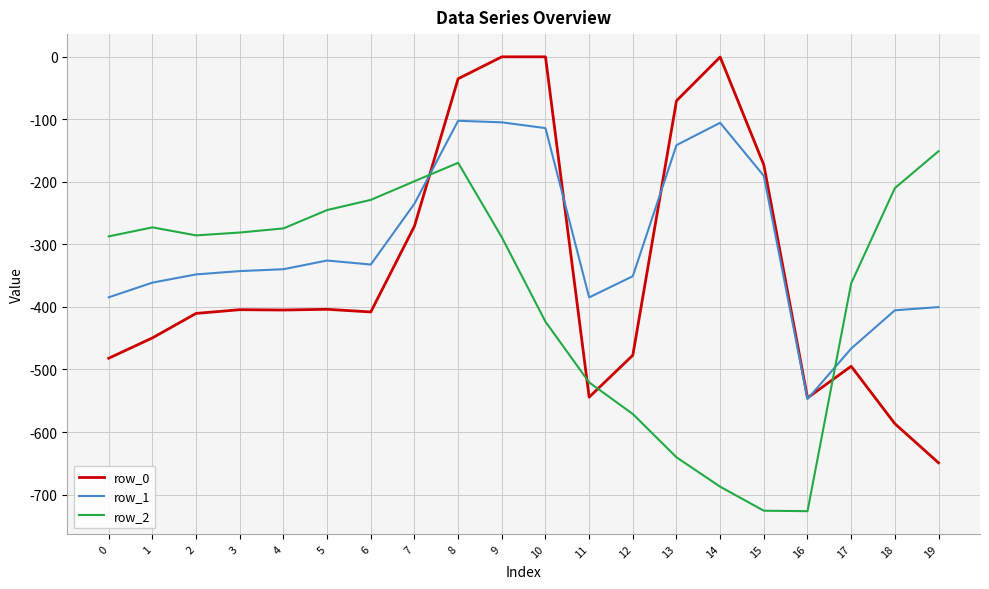

How many intersections are there between row_2 and row_0?

4